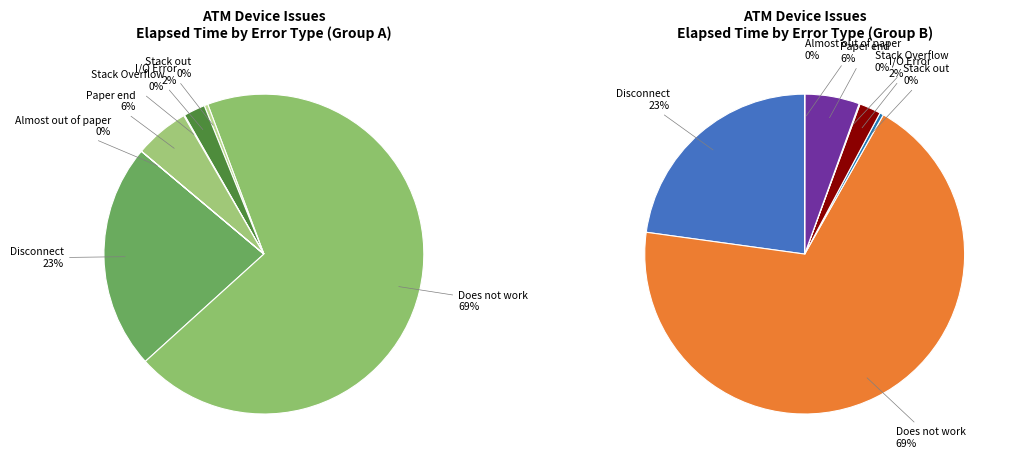

What is the majority slice?

Does not work